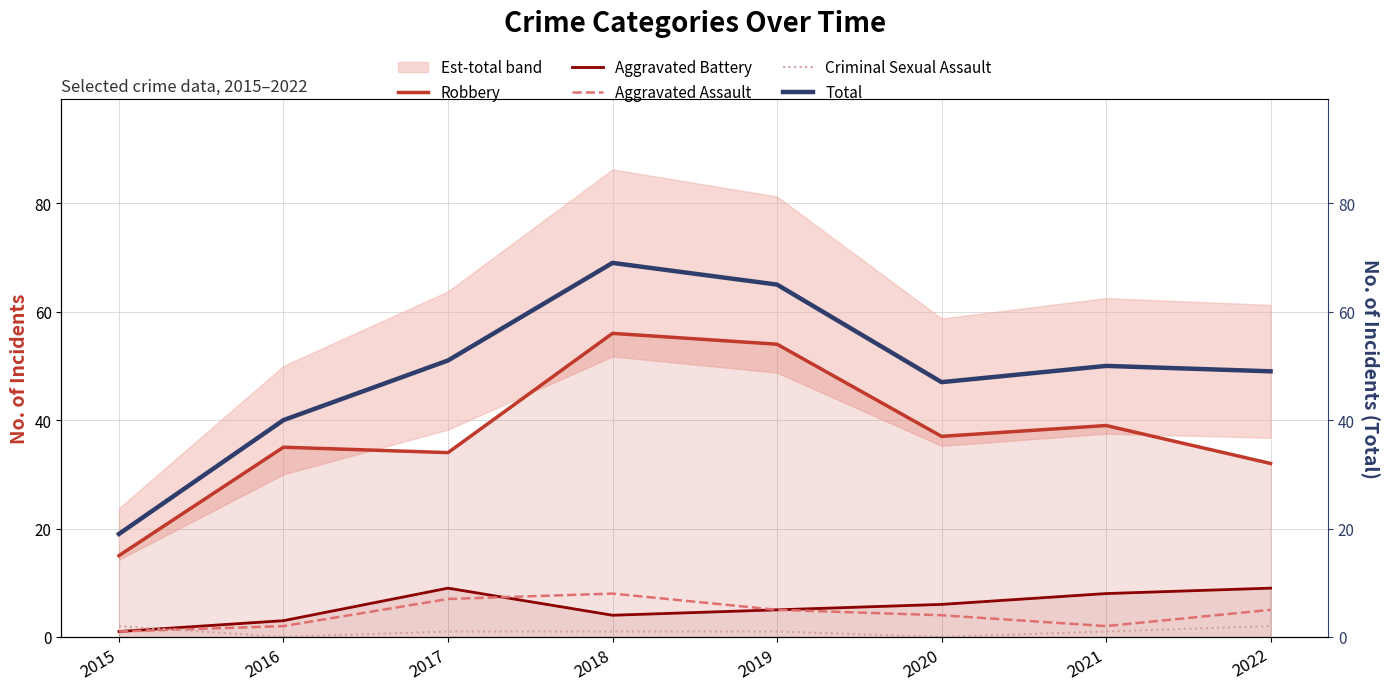

The value of Criminal Sexual Assault at 2017 is 1. True or false?

False